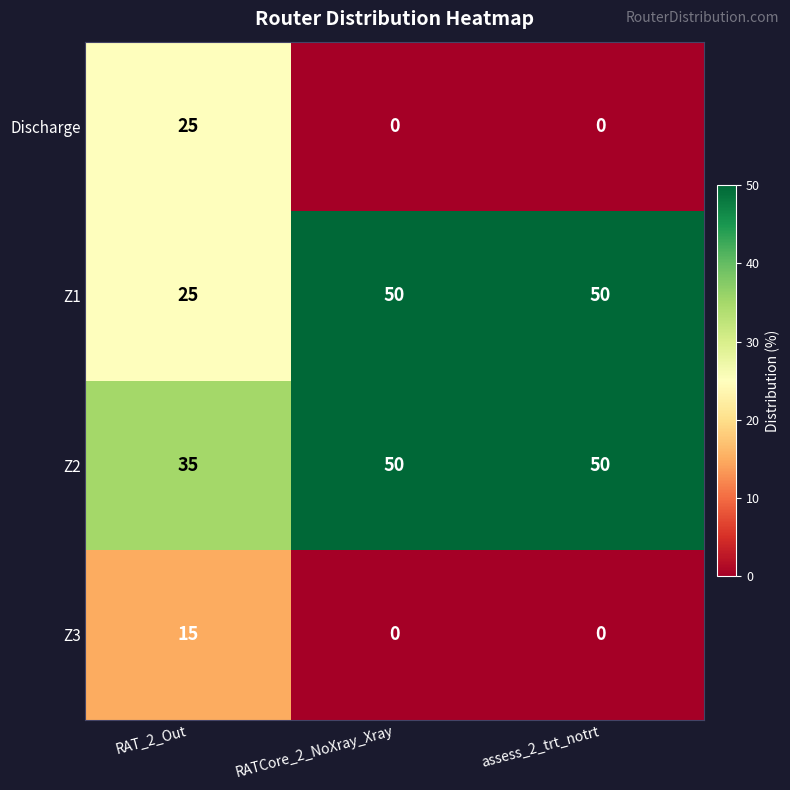

What is the difference between the Z1 values at RAT_2_Out and assess_2_trt_notrt?

25